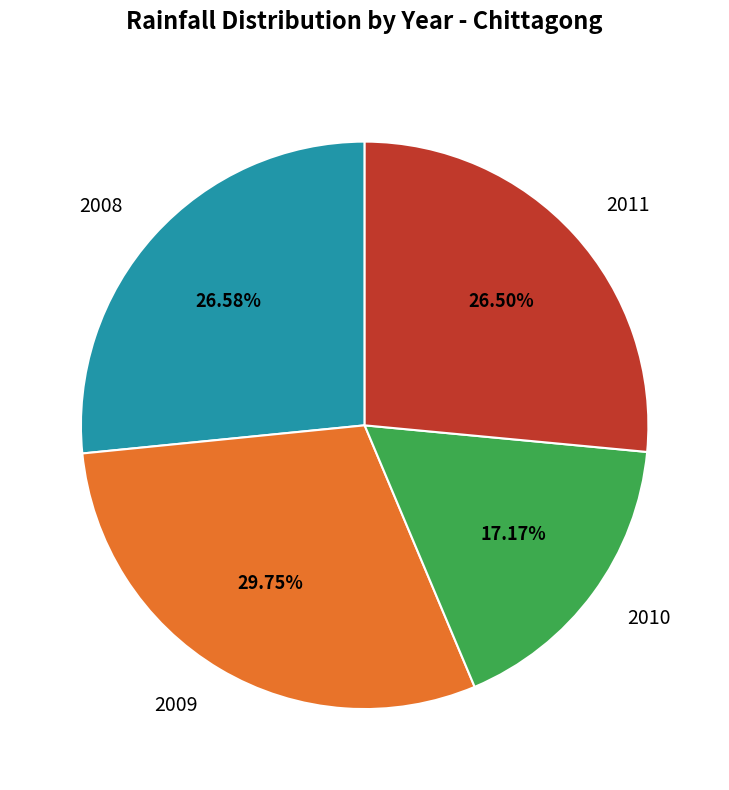

Is 2009 the majority of the pie?

No